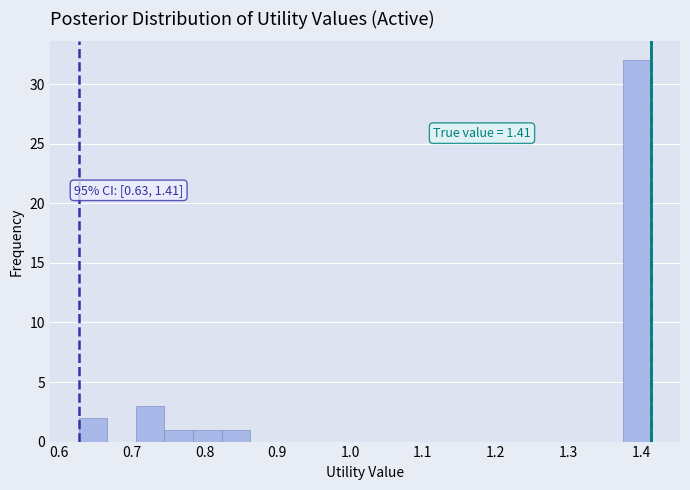

Read against the x-axis, roughly where is the centre of the tallest bar?

1.39